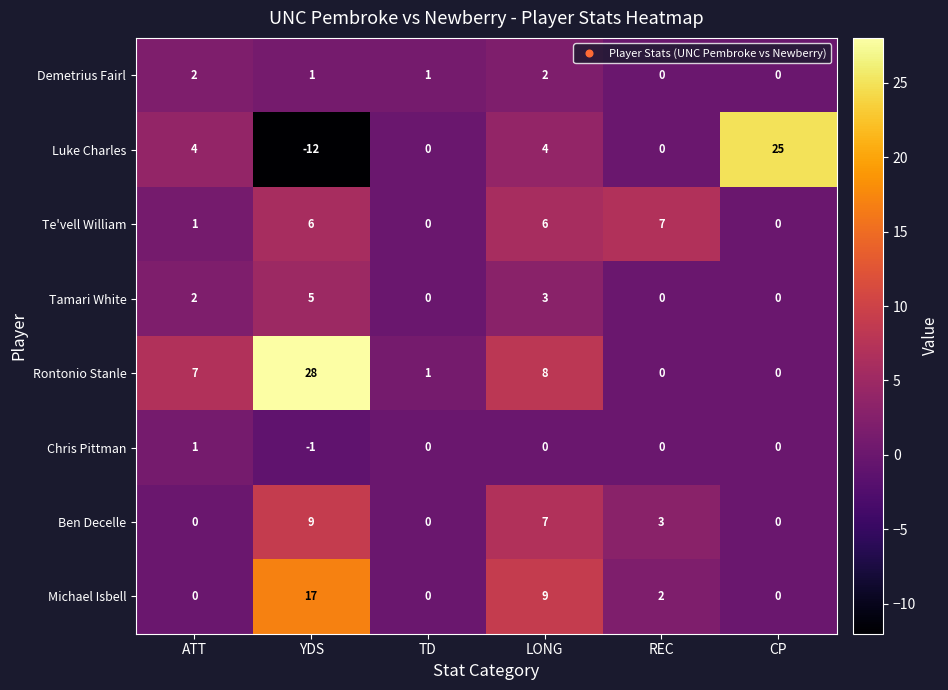

What is the sum of all Tamari White values?

10